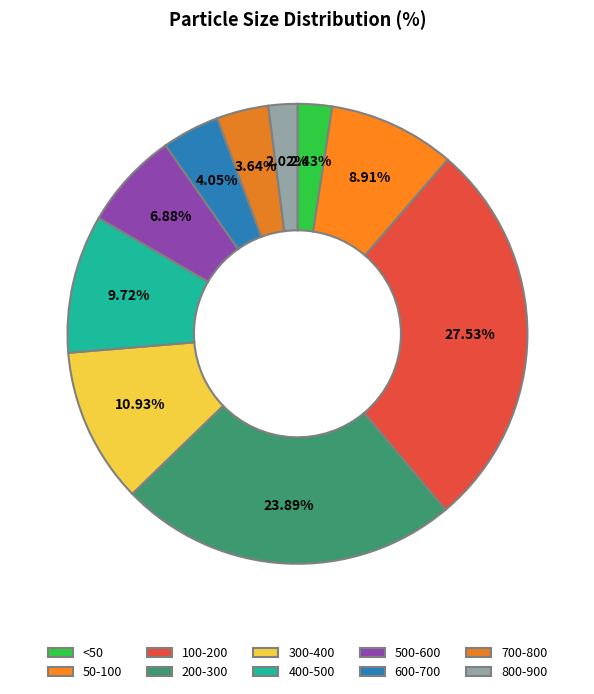

Between 50-100 and 500-600, which is larger?

50-100